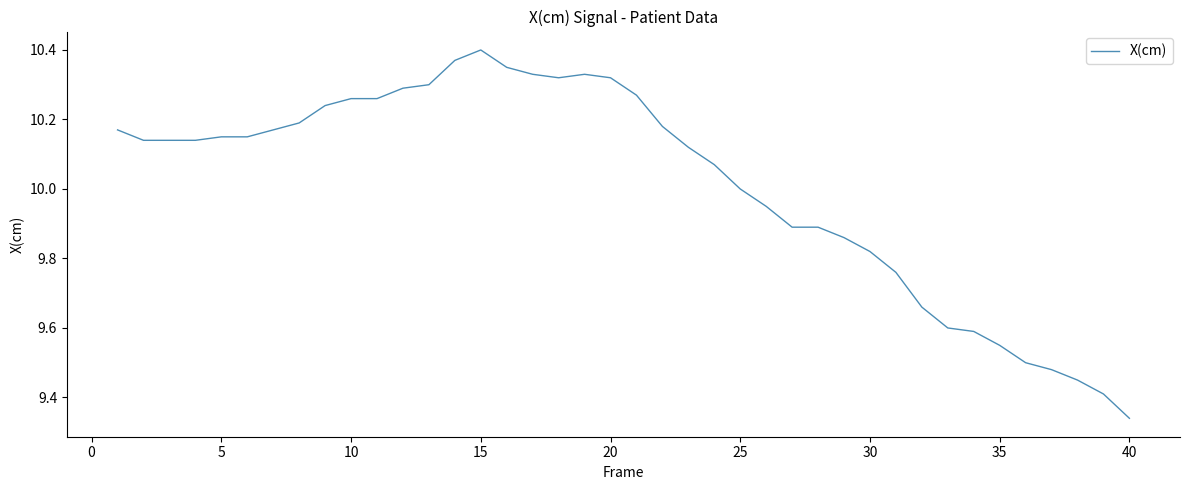

What is the difference between the maximum and minimum values?

1.1